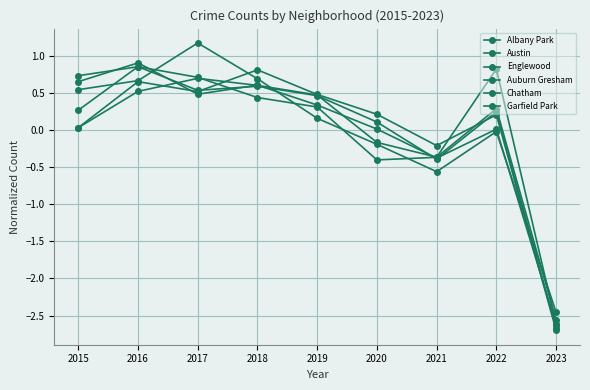

What is the spread (max minus min) of values at 2020?

0.6